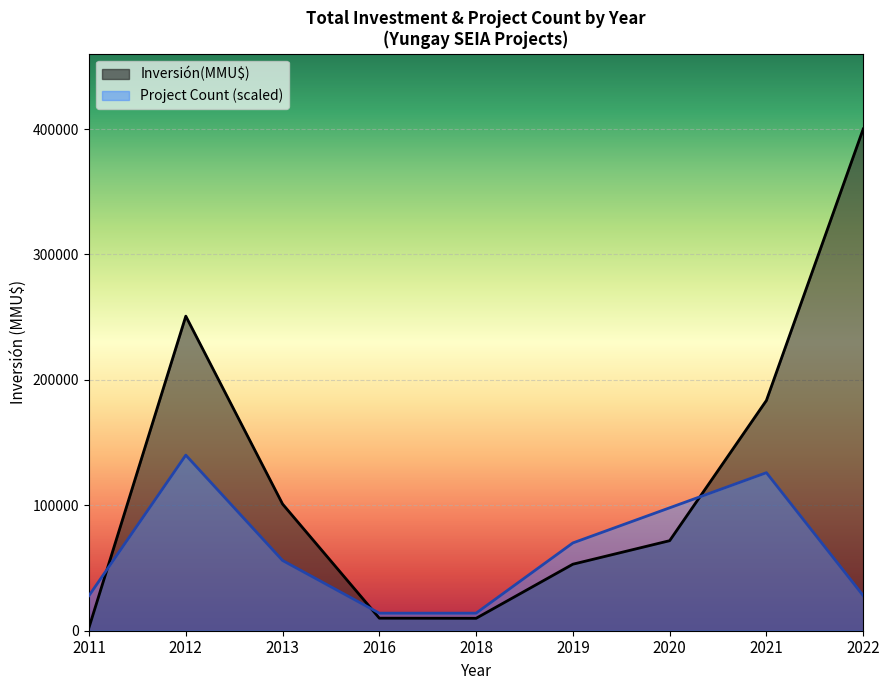

How many lines are shown in the chart?

2